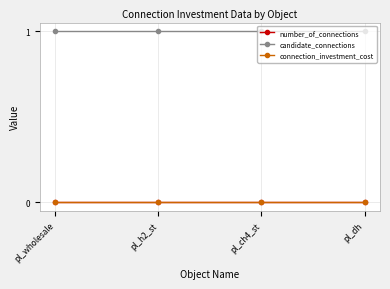

Is this an area chart (filled region under the line)?

No